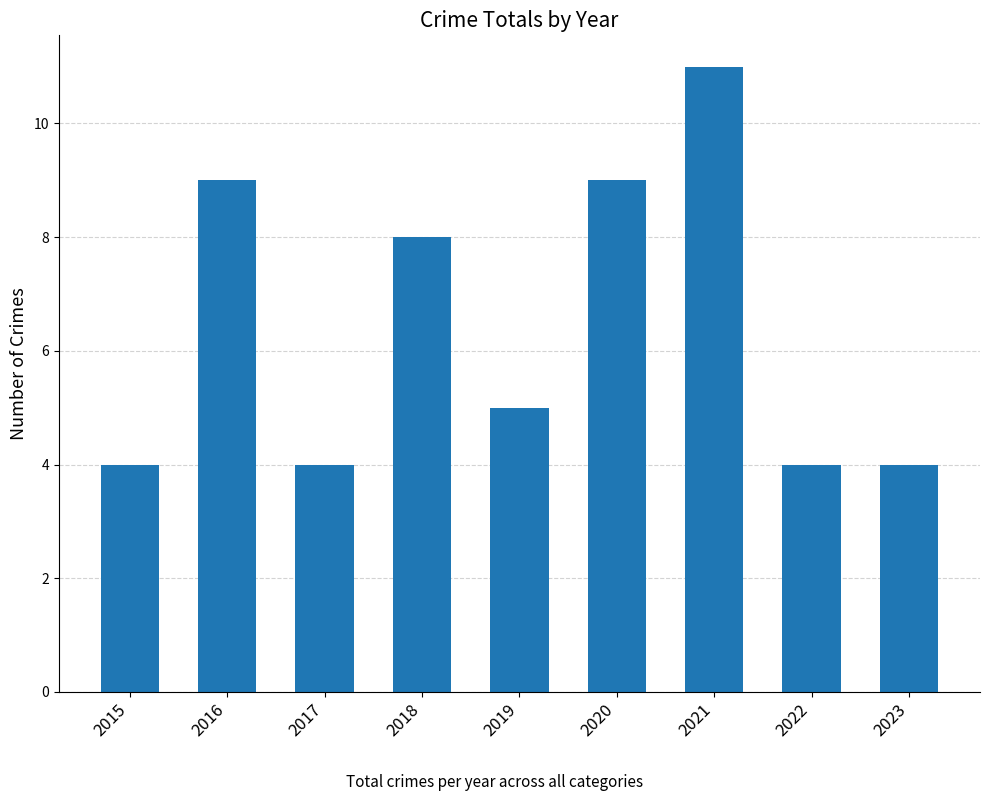

What is the difference between the second highest and second lowest values?

5